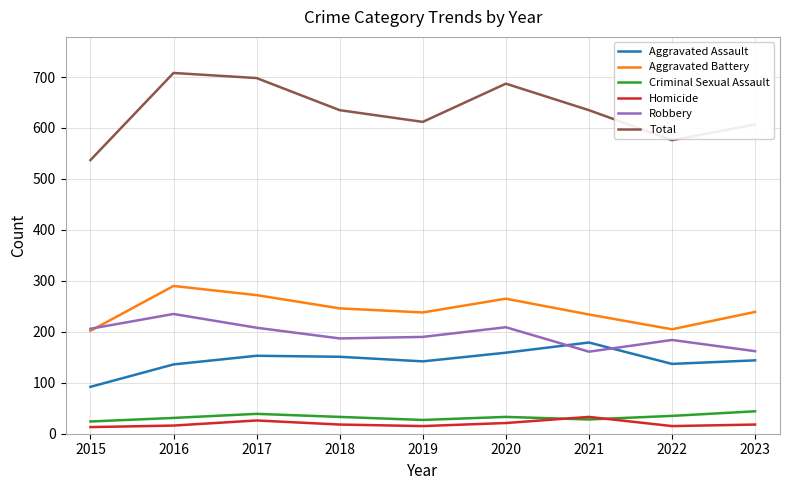

What is the difference between the Total values at 2022 and 2015?

39